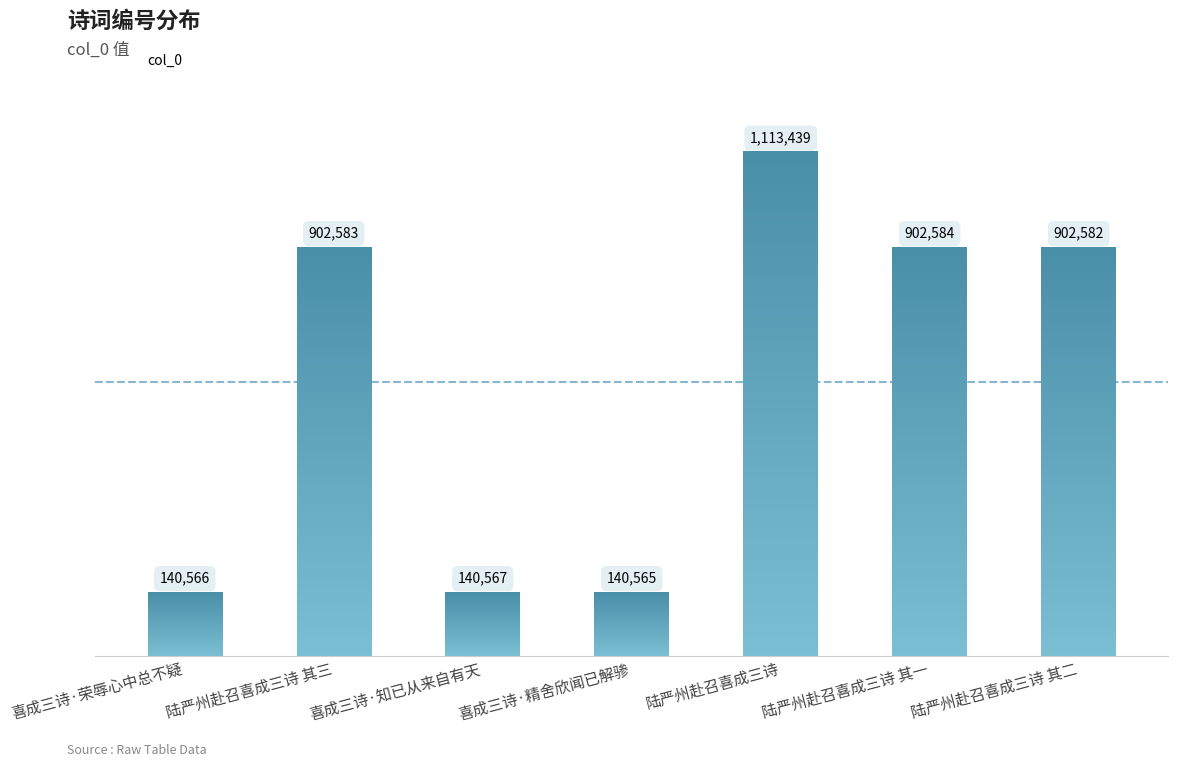

What is the difference between the second highest and second lowest values?

762018